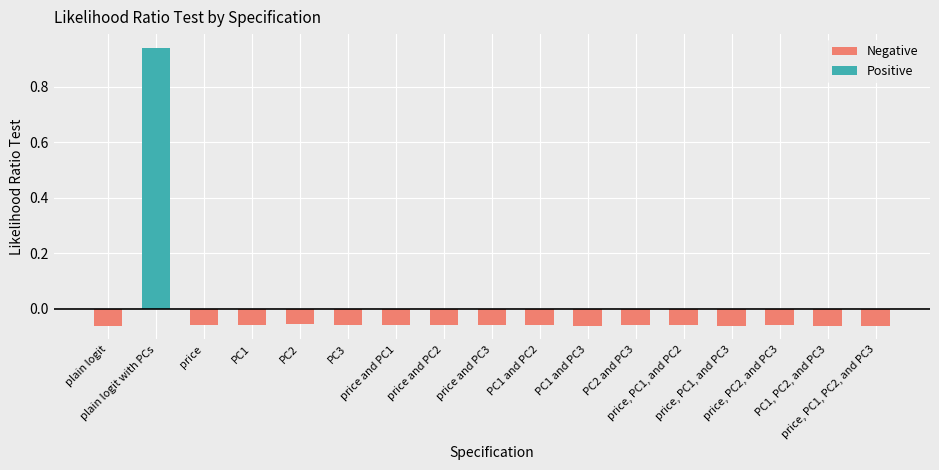

The Negative series shows -0.0 at price and PC2. True or false?

False